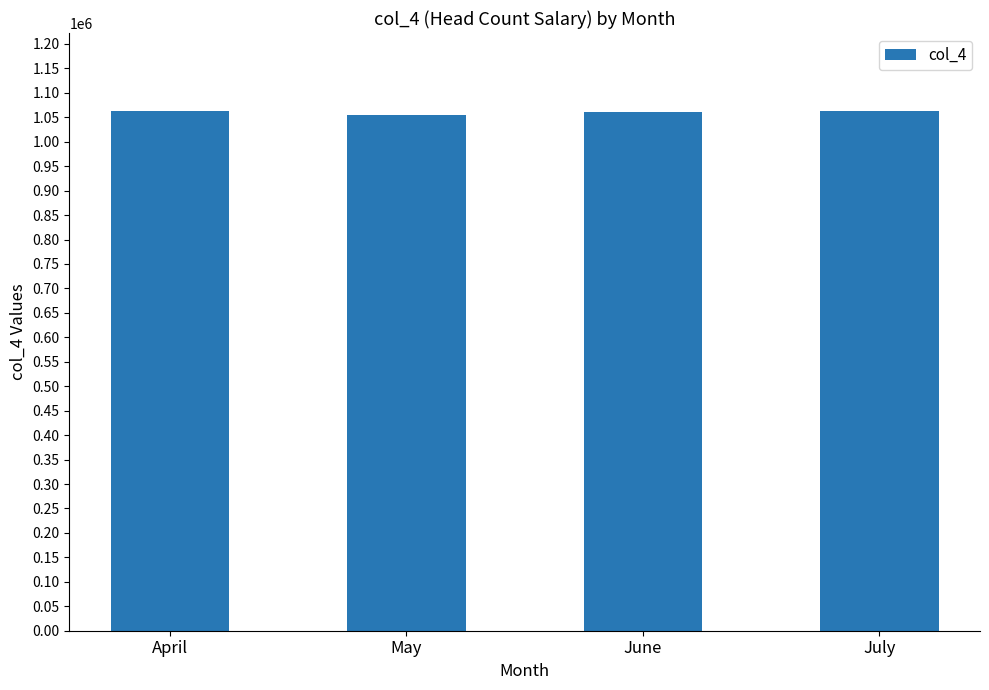

What is the greatest value displayed?

1062882